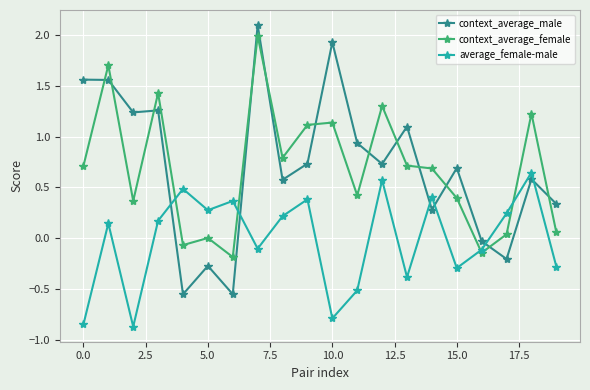

What is the greatest value displayed?

2.1